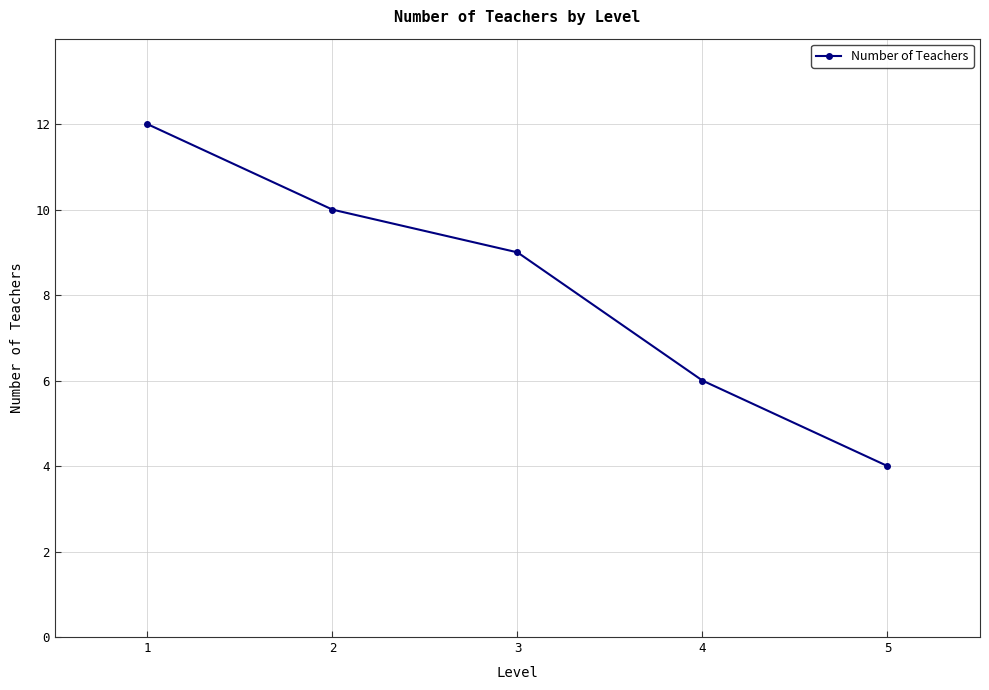

List the labels in order of value, smallest first.

5, 4, 3, 2, 1